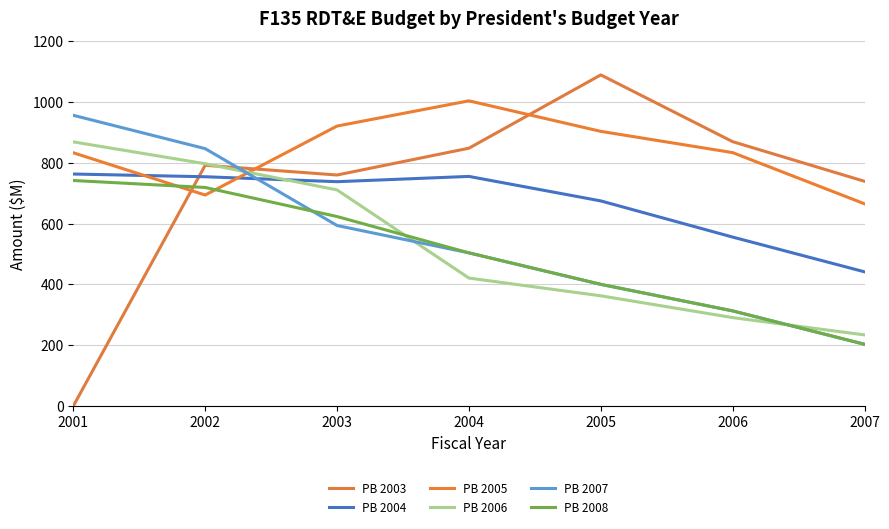

The value of PB 2008 at 2004 is 504.0. True or false?

True